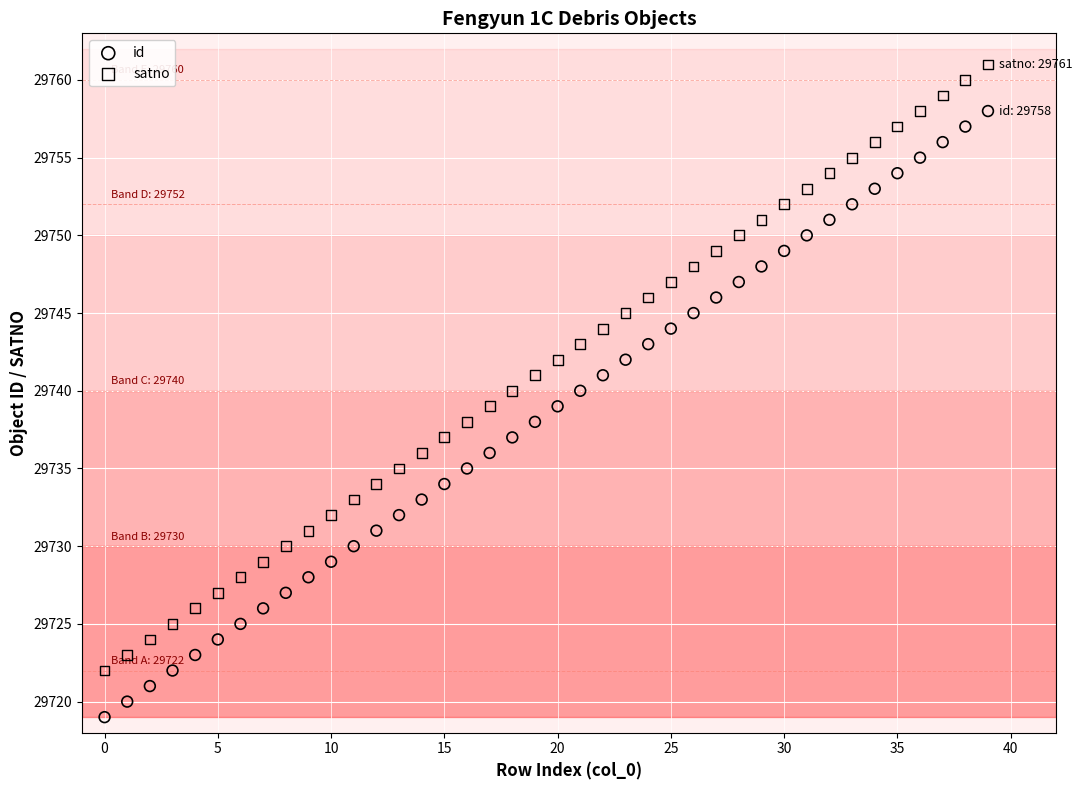

Which series reaches the maximum Y coordinate?

satno